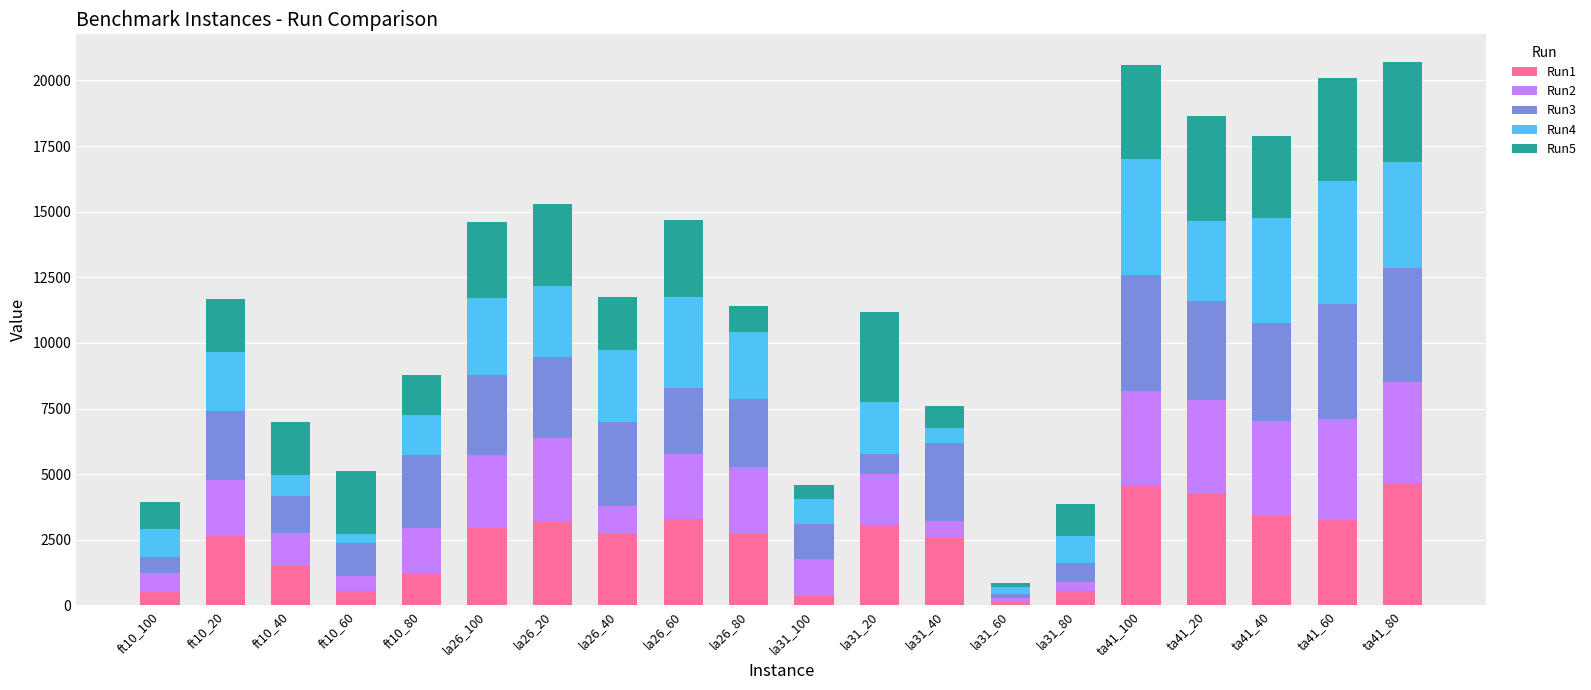

What is the total value across all series at ta41_100?

20600